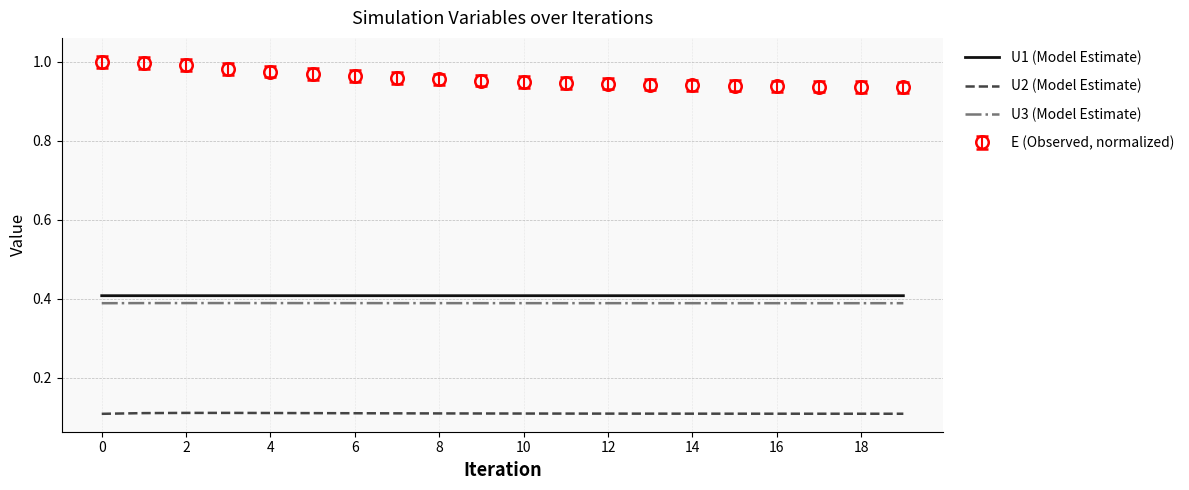

Rank the series by their maximum value, from highest to lowest.

E (Observed, normalized), U1 (Model Estimate), U3 (Model Estimate), U2 (Model Estimate)